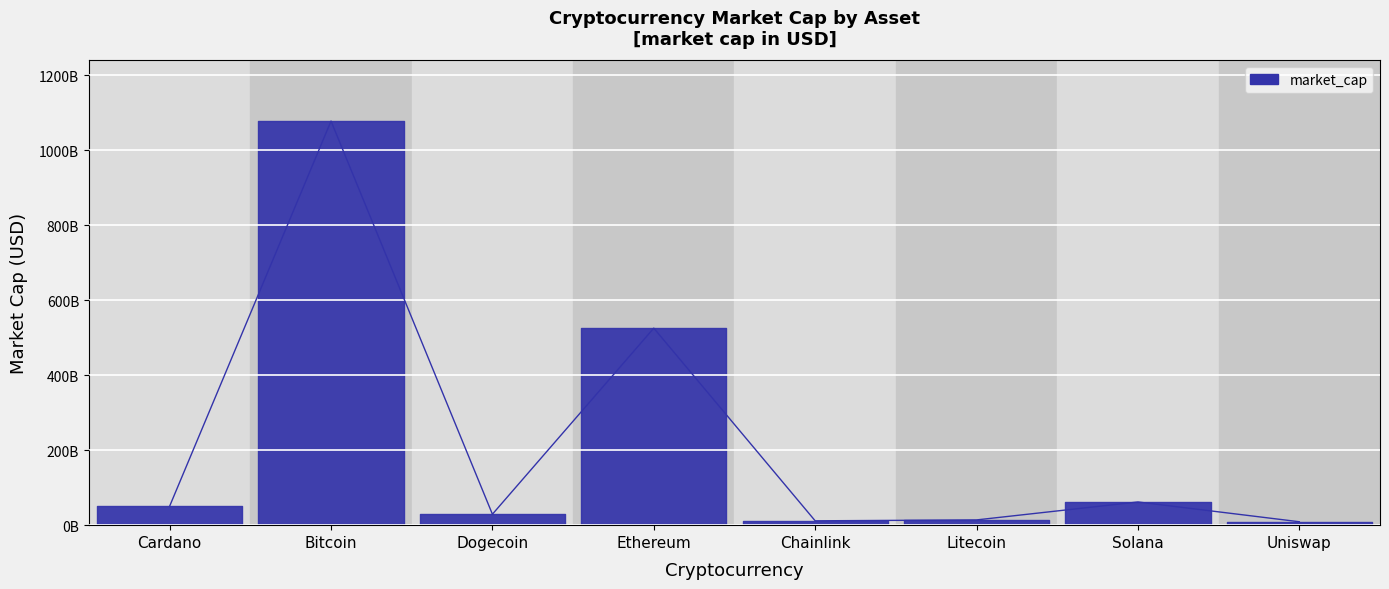

What is the change in value from Solana to Uniswap?

-52779870268